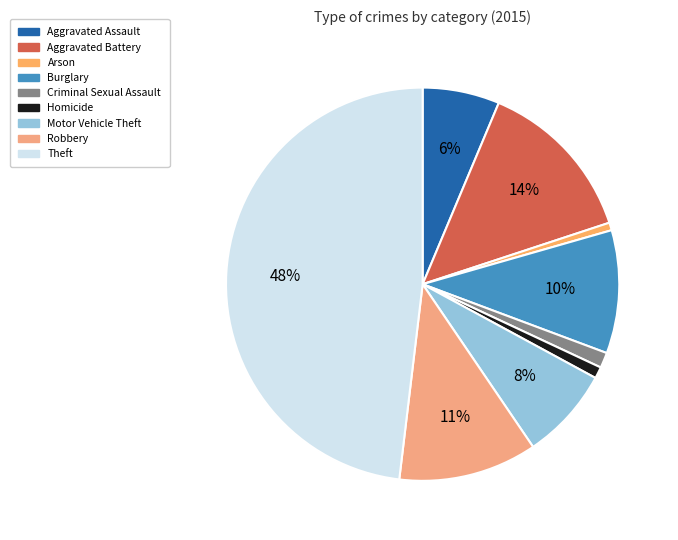

What percentage is the Arson slice, to the nearest percent?

1%